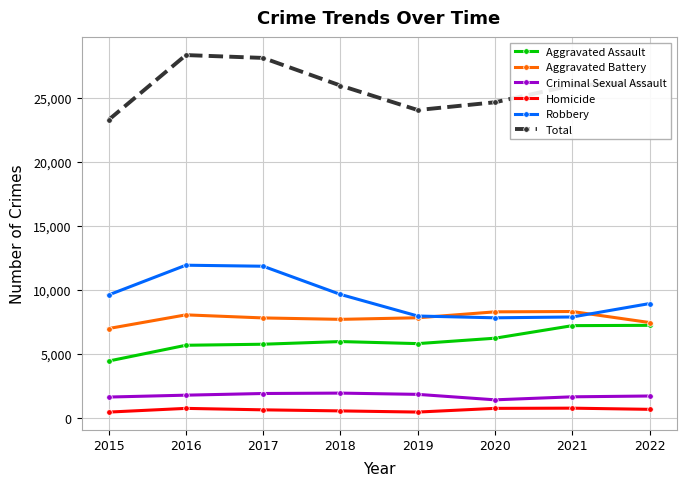

Where is the first local minimum for Total?

2019